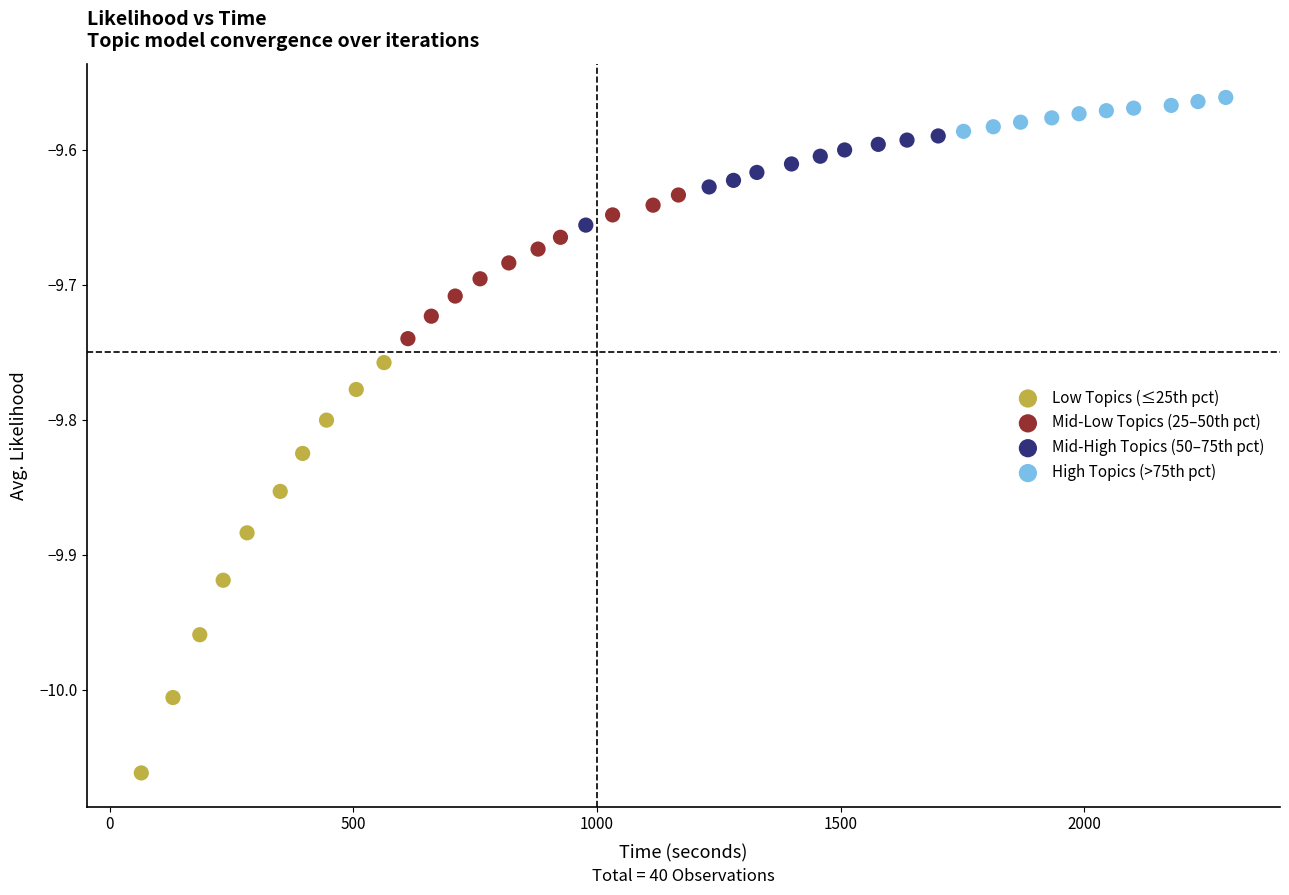

What are all the series names shown in the legend?

Low Topics (≤25th pct), Mid-Low Topics (25–50th pct), Mid-High Topics (50–75th pct), High Topics (>75th pct)